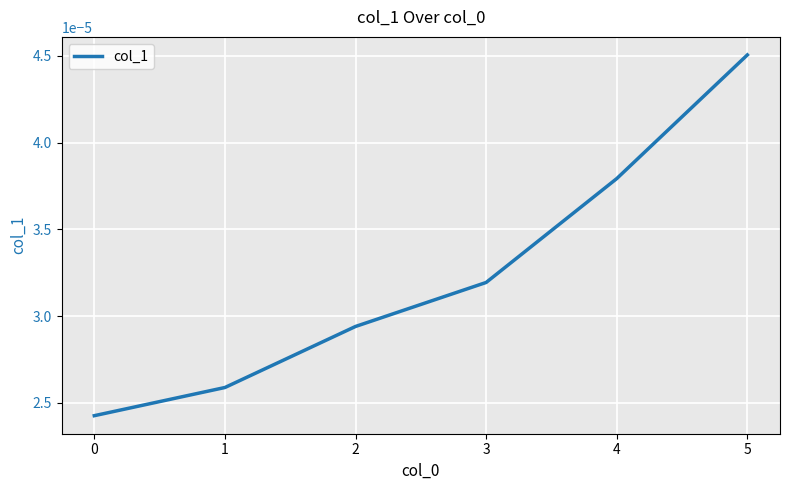

True or false: the data has more than 2 interior local peaks.

False